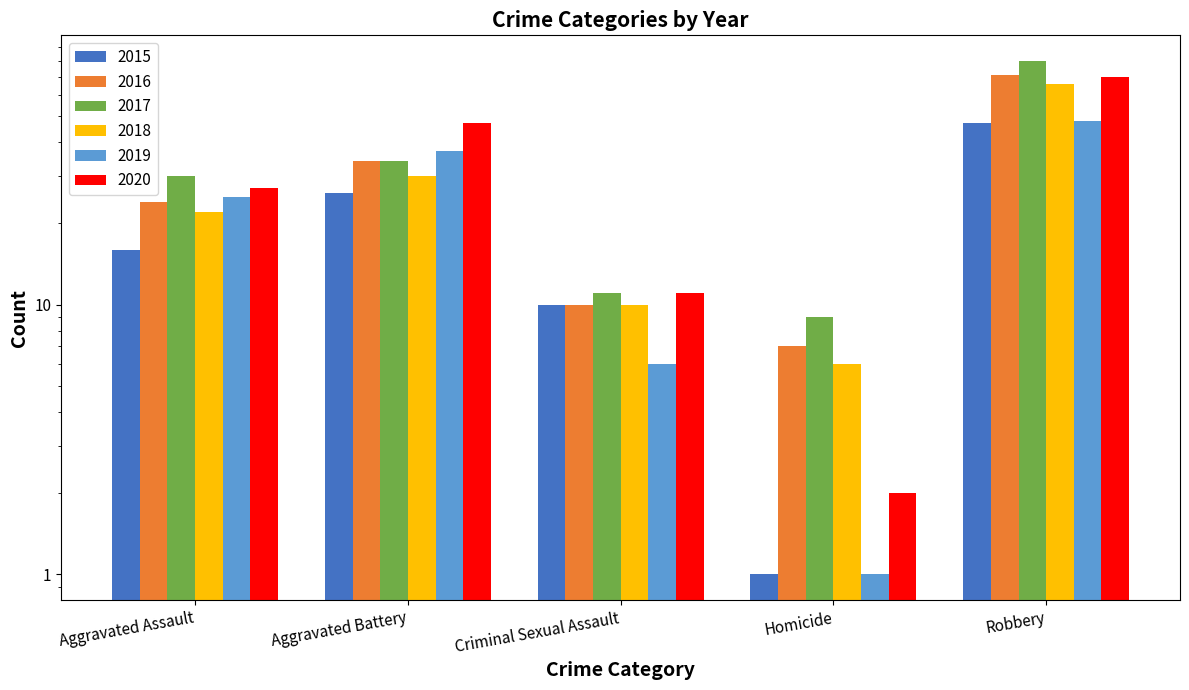

How many values in the 2015 series exceed 16?

2